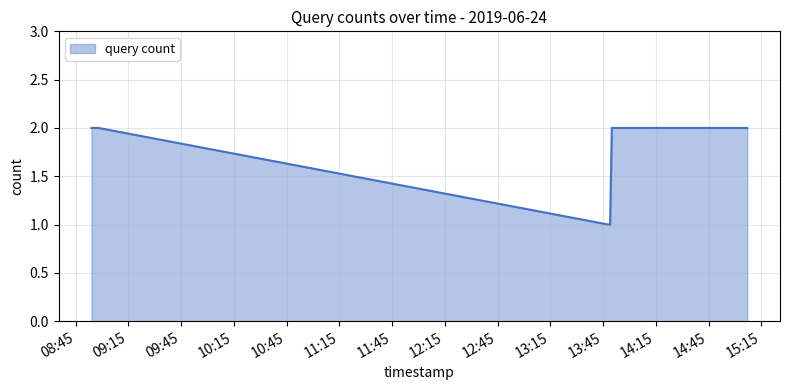

What is the difference between the second highest and minimum values?

1